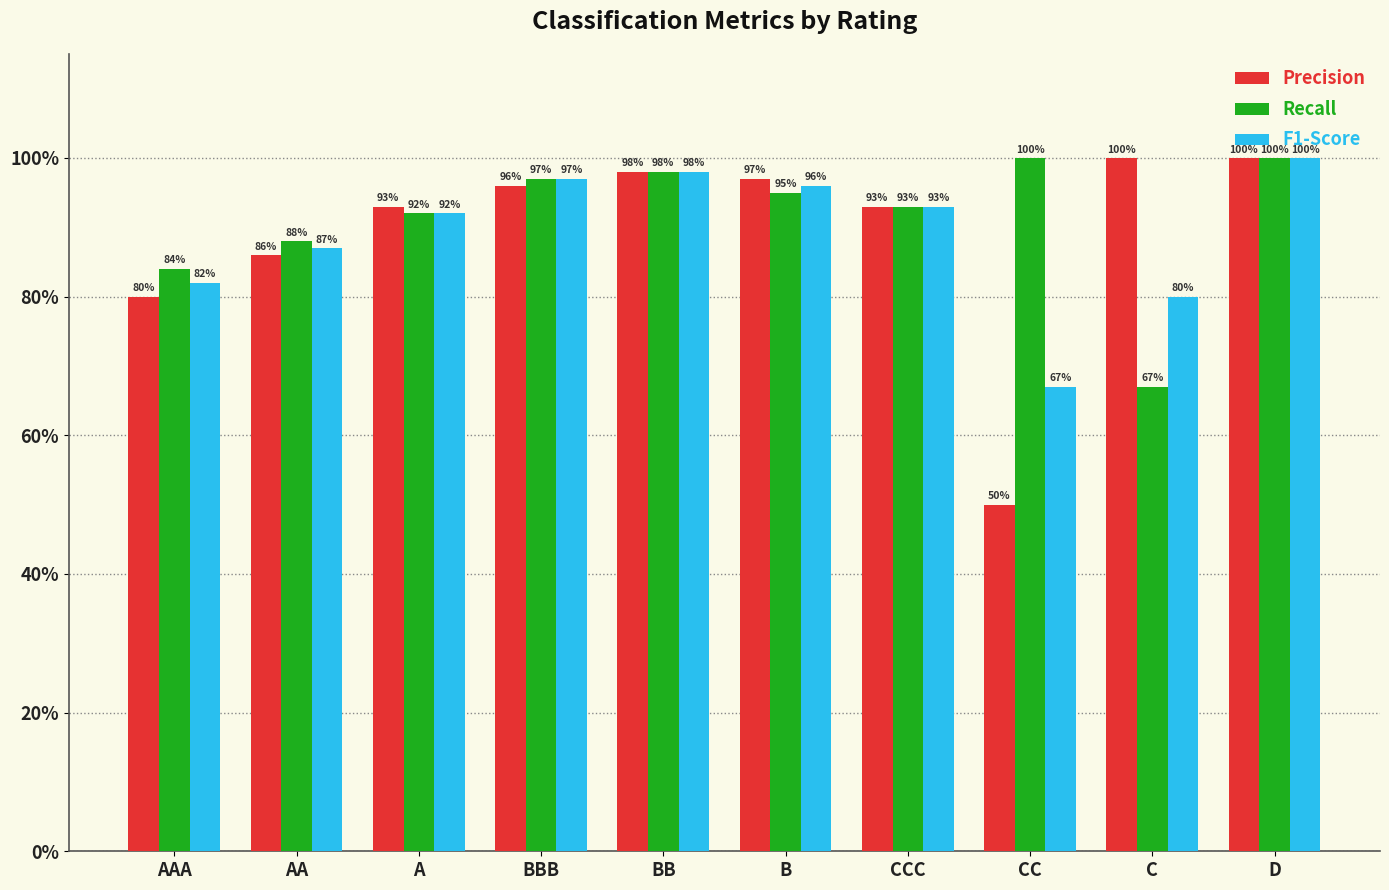

At how many categories does at least one series exceed 0?

10